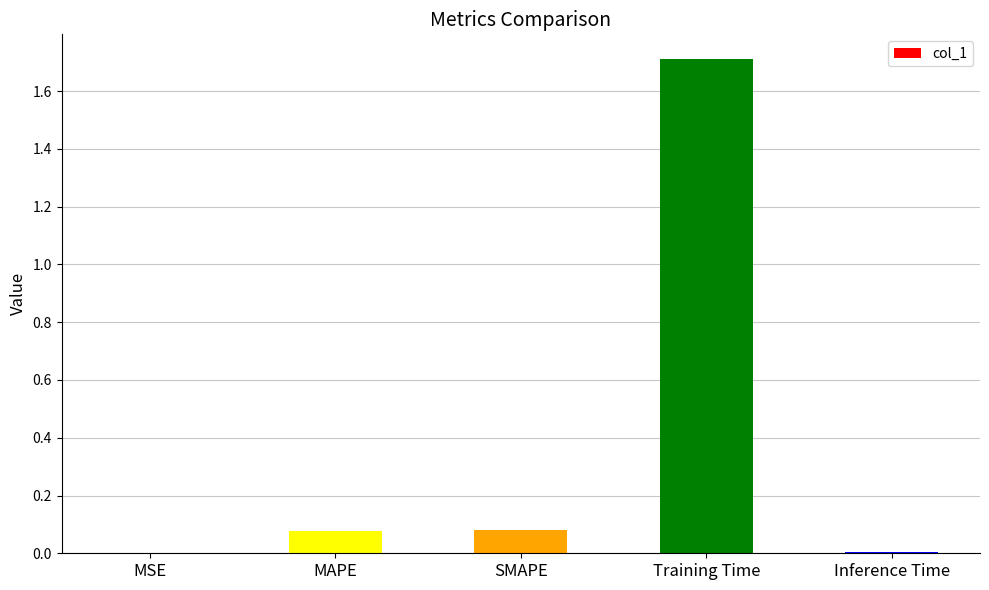

What is the maximum value shown in the chart?

1.7